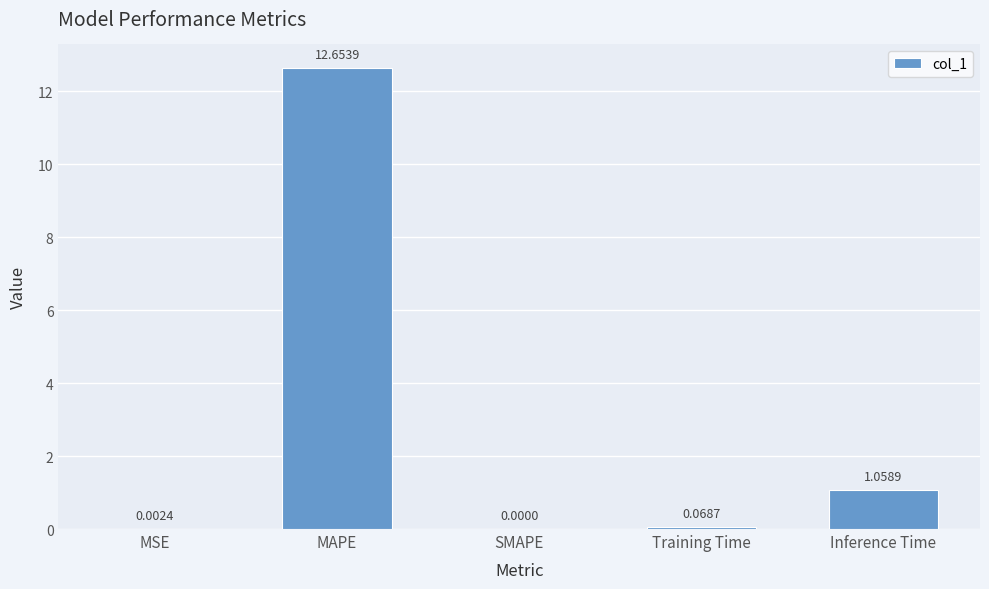

What is the sum of all values?

13.8